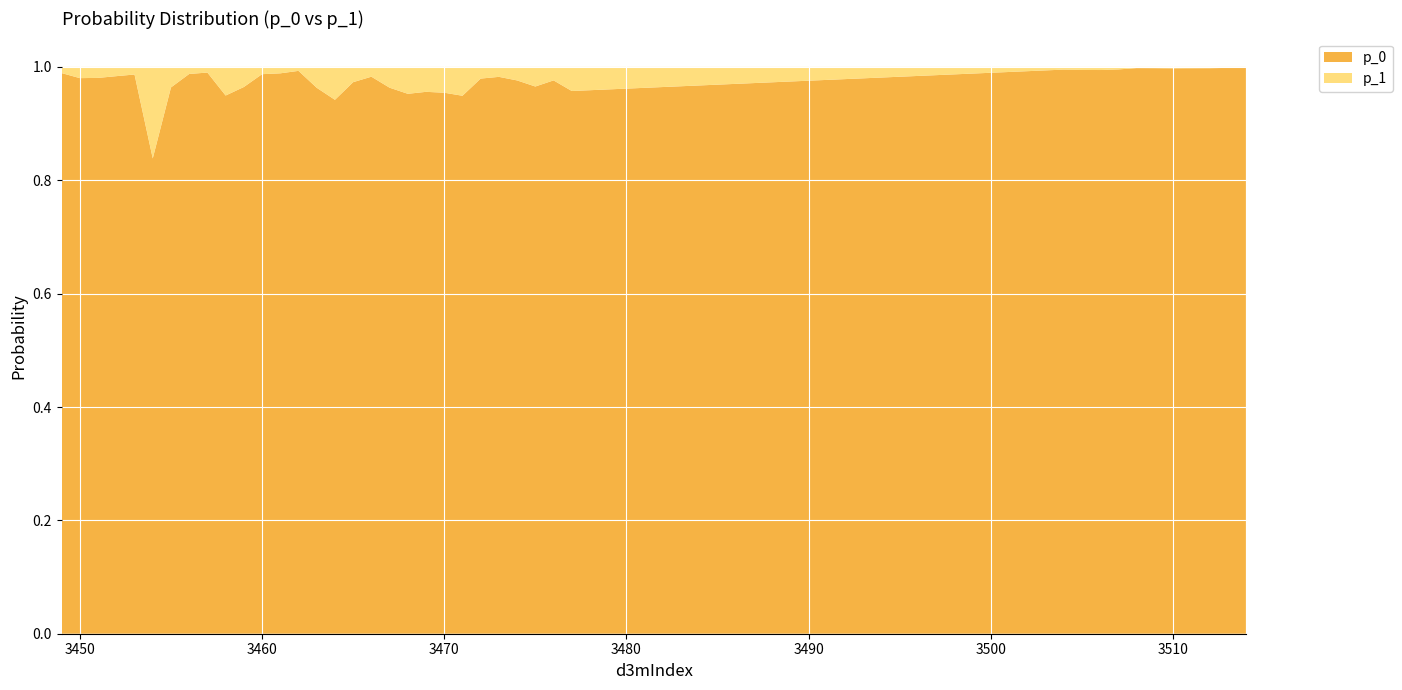

Reading left to right, transcribe all the data shown in this chart.

p_0: 1.0	1.0	1.0	1.0	1.0	0.8	1.0	1.0	1.0	0.9	1.0	1.0	1.0	1.0	1.0	0.9	1.0	1.0	1.0	1.0	1.0	1.0	0.9	1.0	1.0	1.0	1.0	1.0	1.0	1.0	1.0	1.0	1.0	1.0	1.0	1.0	1.0	1.0	1.0	1.0
p_1: 0.0	0.0	0.0	0.0	0.0	0.2	0.0	0.0	0.0	0.1	0.0	0.0	0.0	0.0	0.0	0.1	0.0	0.0	0.0	0.0	0.0	0.0	0.1	0.0	0.0	0.0	0.0	0.0	0.0	0.0	0.0	0.0	0.0	0.0	0.0	0.0	0.0	0.0	0.0	0.0